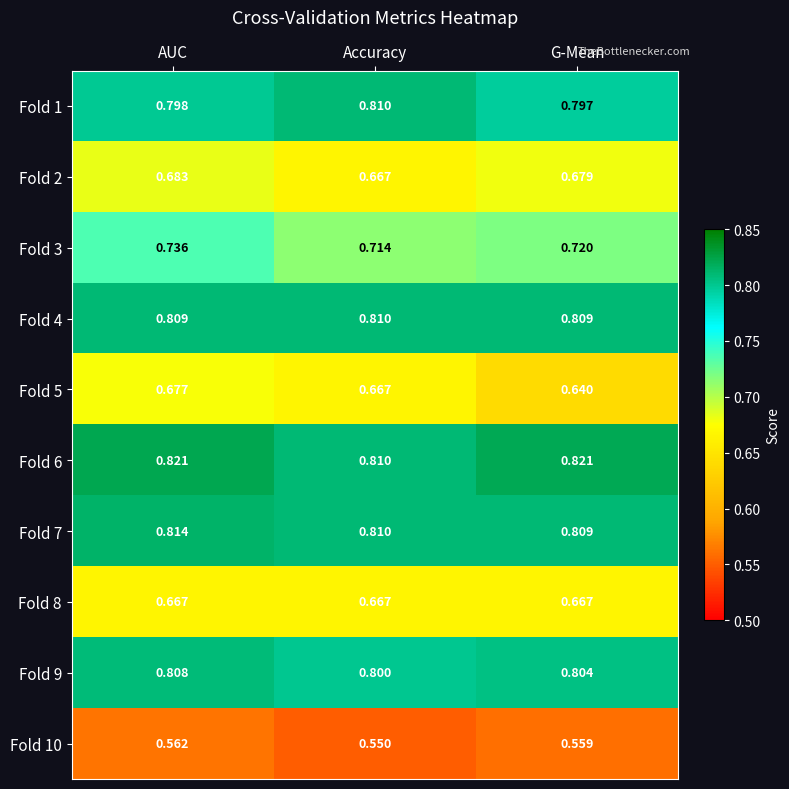

At which label is Fold 1 closest to 0?

G-Mean